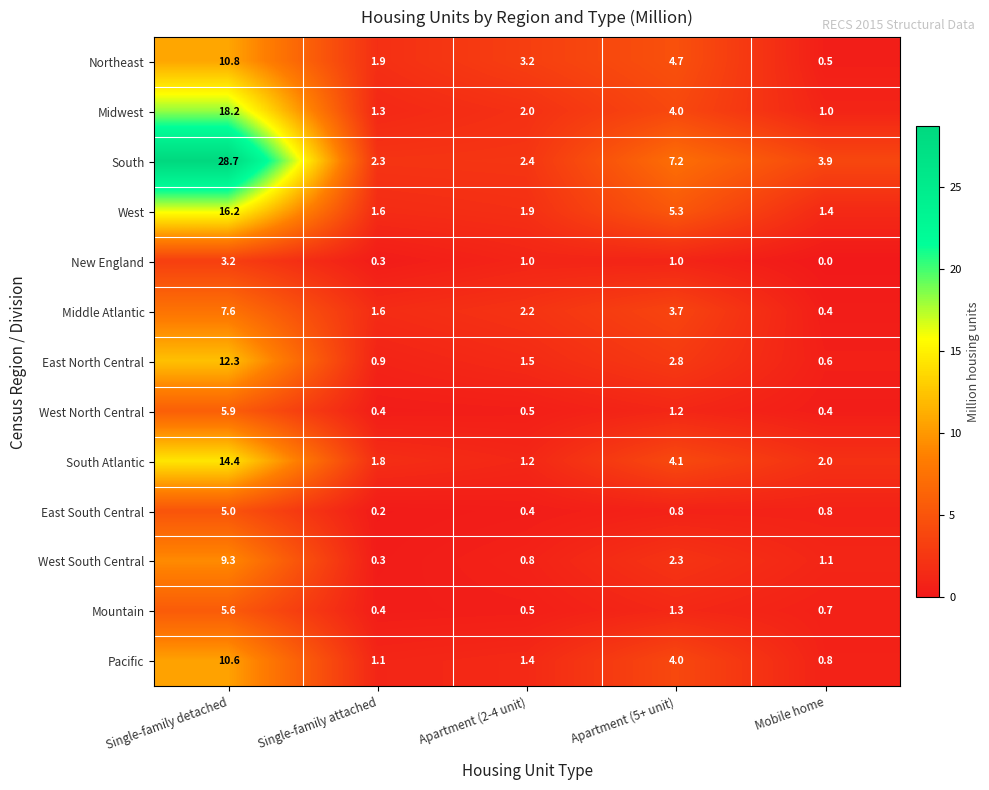

Which series has the largest total across all categories?

South